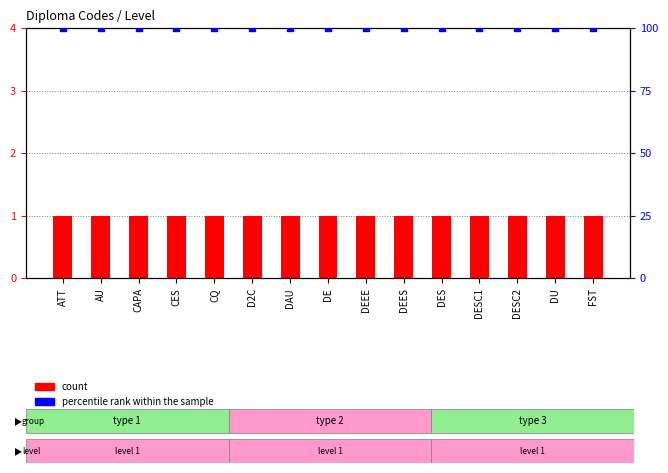

Which series contains the highest Y value?

percentile rank within the sample